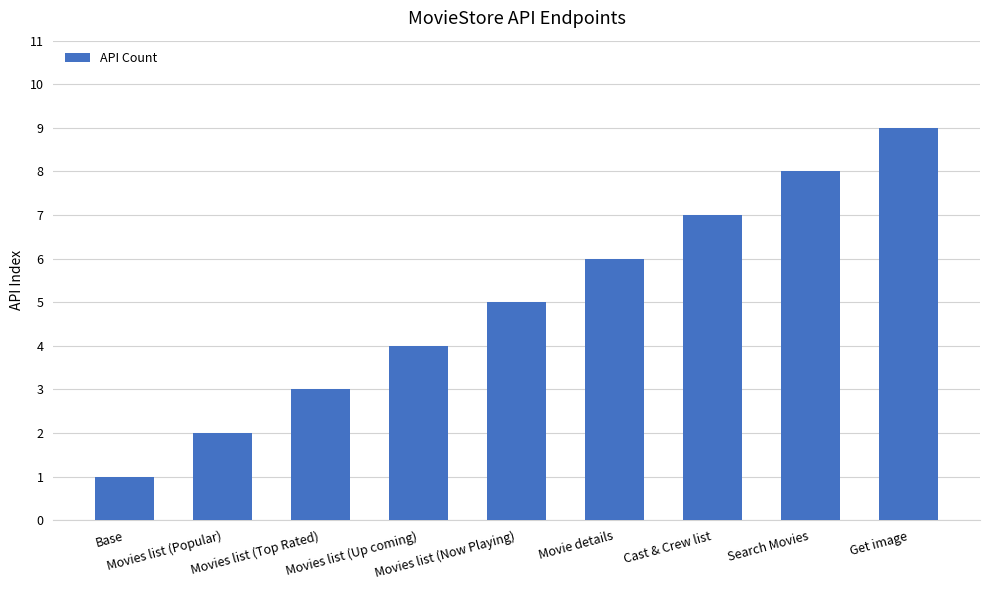

Are the bars grouped side by side (vs. stacked)?

No